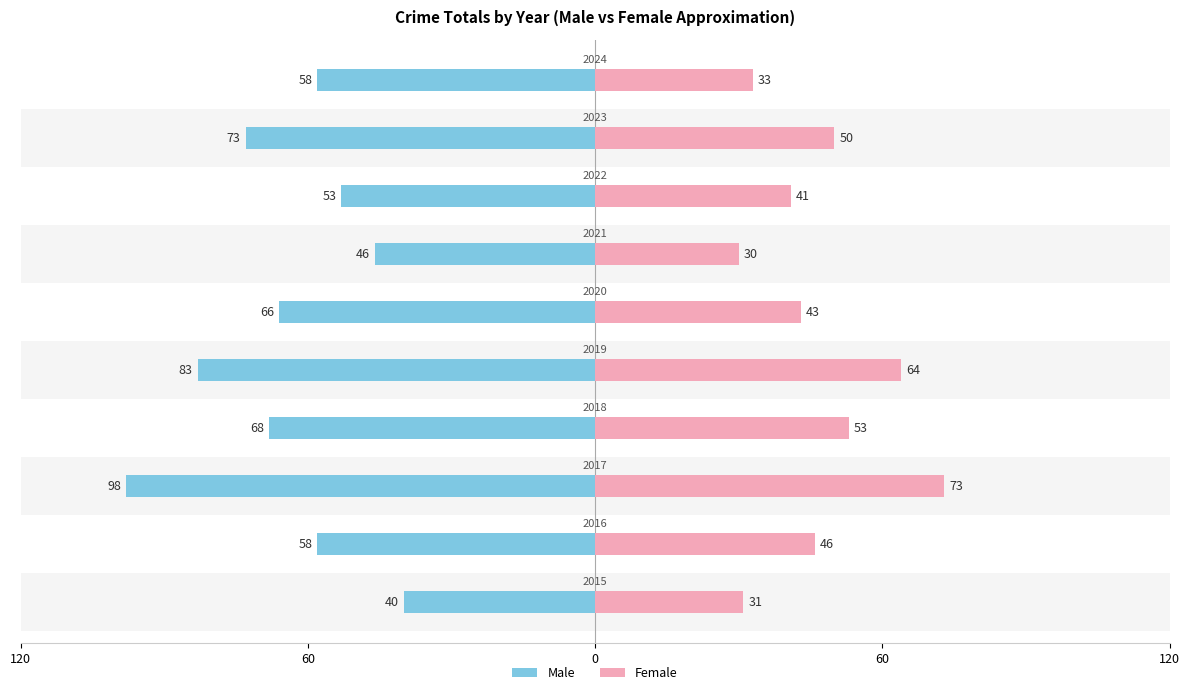

What is the difference between the maximum and minimum values in the Female series?

43